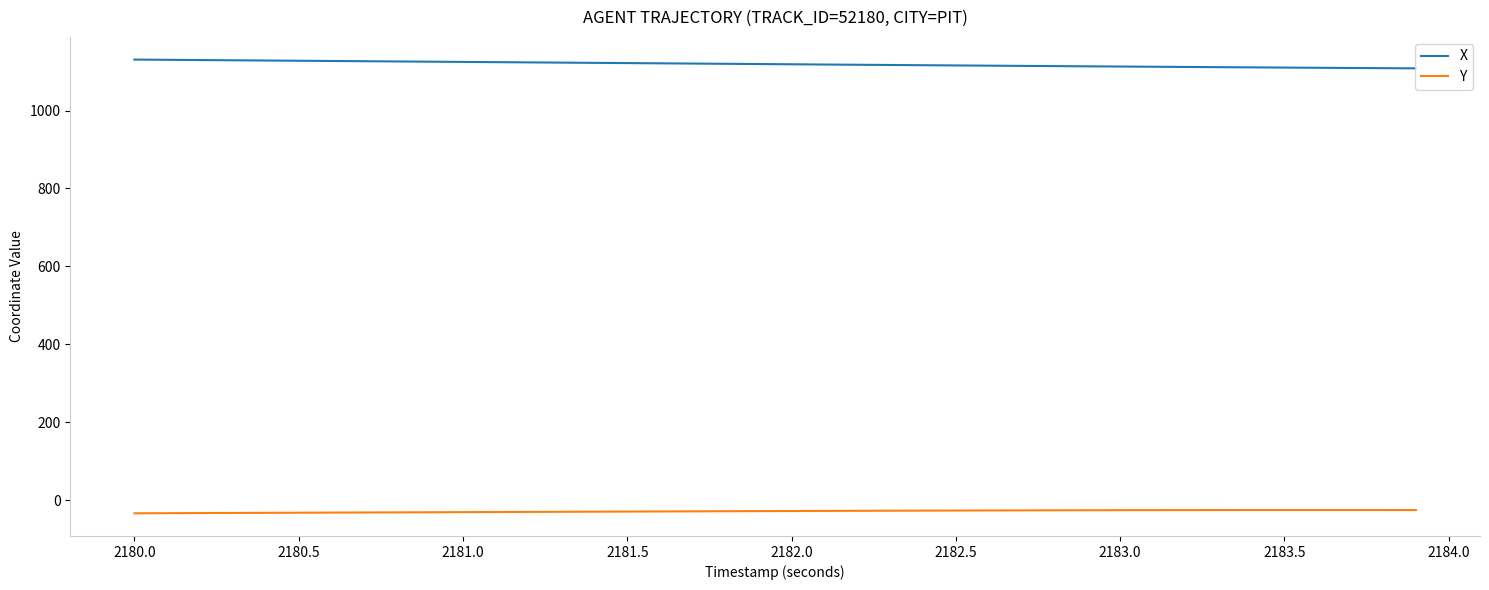

What is the maximum value for Y?

-25.4